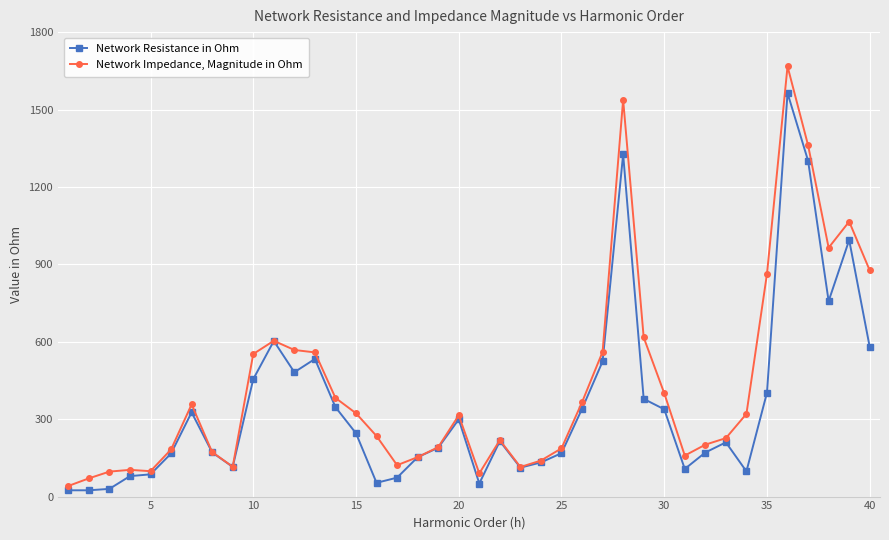

What is the average value of the Network Resistance in Ohm series?

355.7